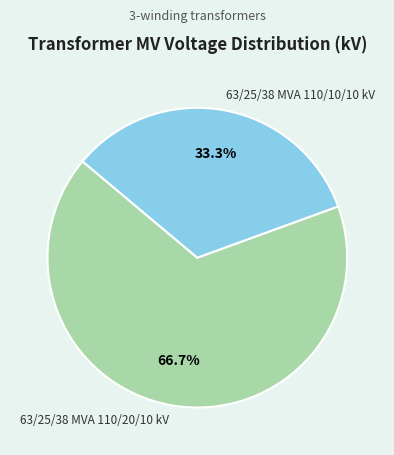

To the nearest percent, what is the difference between the 63/25/38 MVA 110/10/10 kV and 63/25/38 MVA 110/20/10 kV slice percentages?

33%